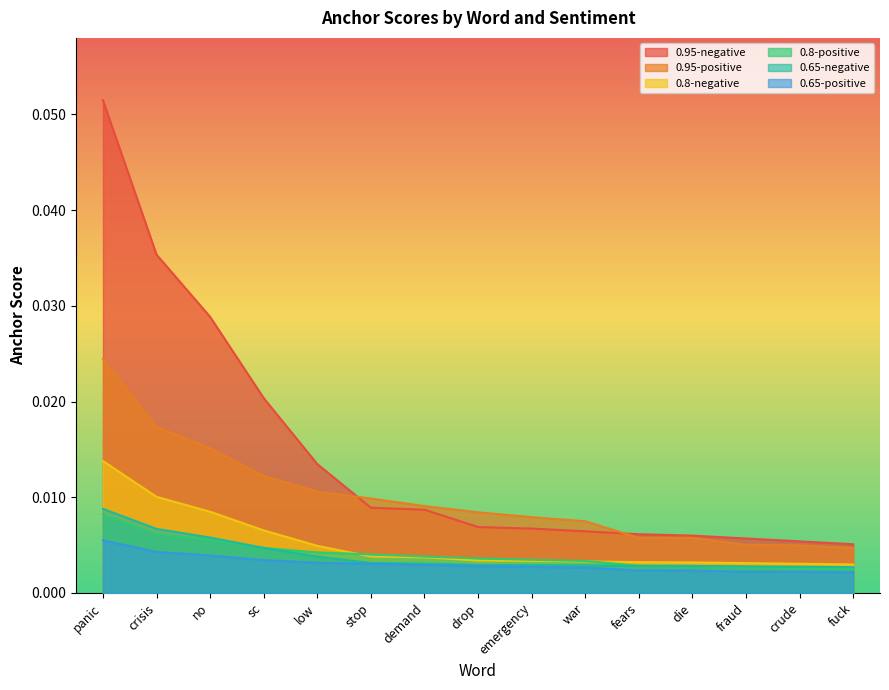

How many intersections are there between 0.65-negative and 0.8-positive?

2